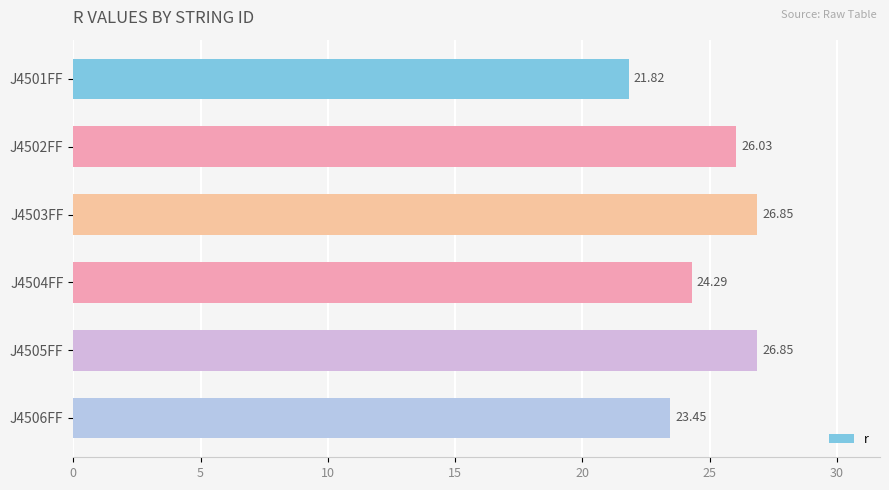

What is the ratio of the value at J4506FF to the value at J4501FF?

1.1